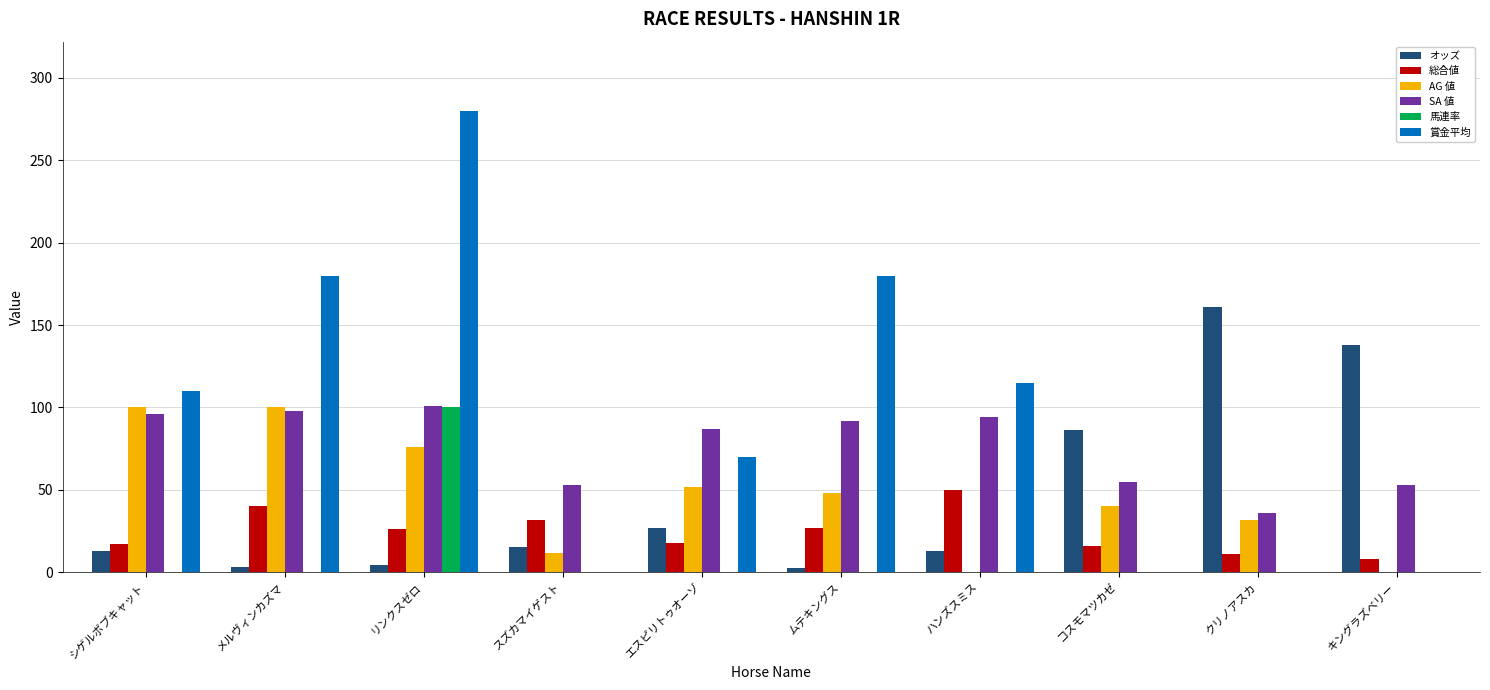

At which category does the chart reach its peak across all series?

リンクスゼロ